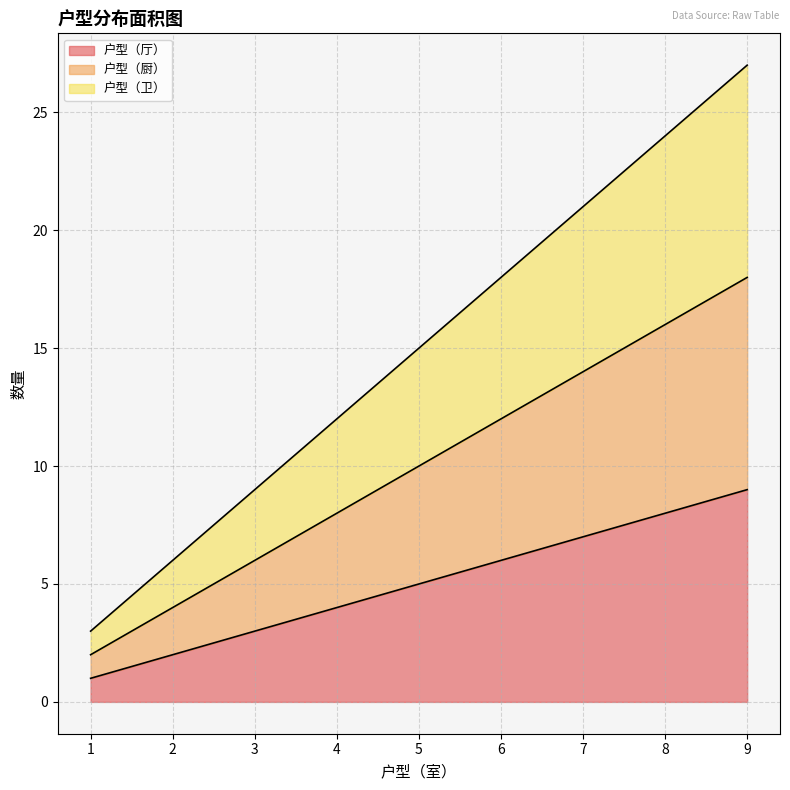

Reading left to right, list all the values displayed in this chart.

户型（厅）: 1	2	3	4	5	6	7	8	9
户型（厨）: 2	4	6	8	10	12	14	16	18
户型（卫）: 3	6	9	12	15	18	21	24	27